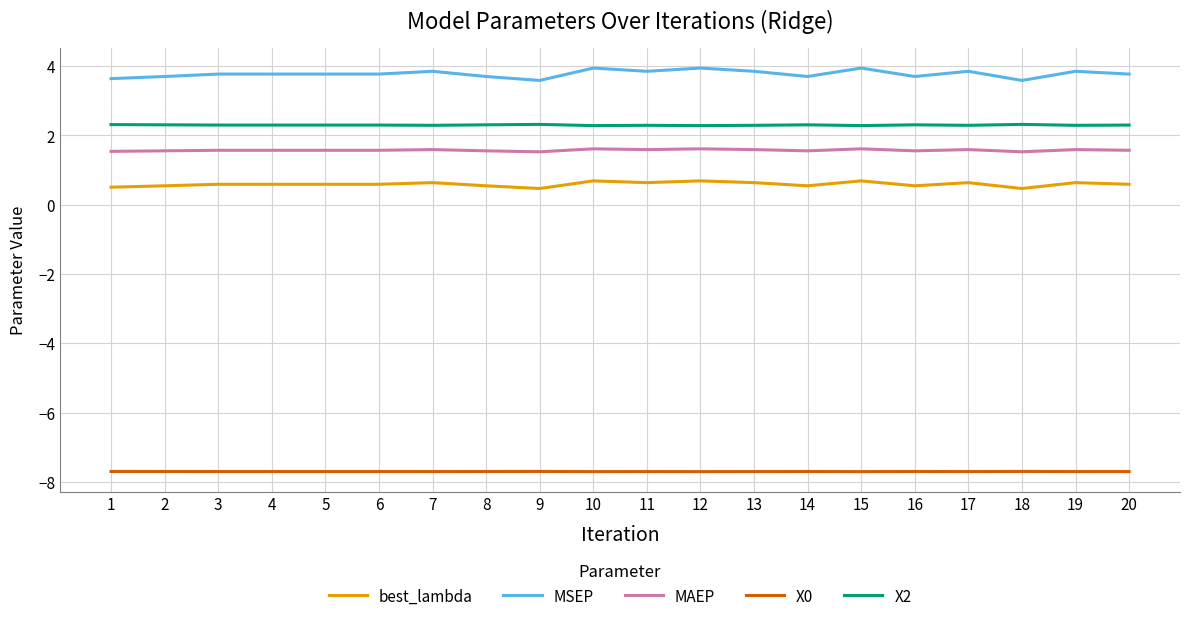

True or false: MAEP and best_lambda cross at least once.

False